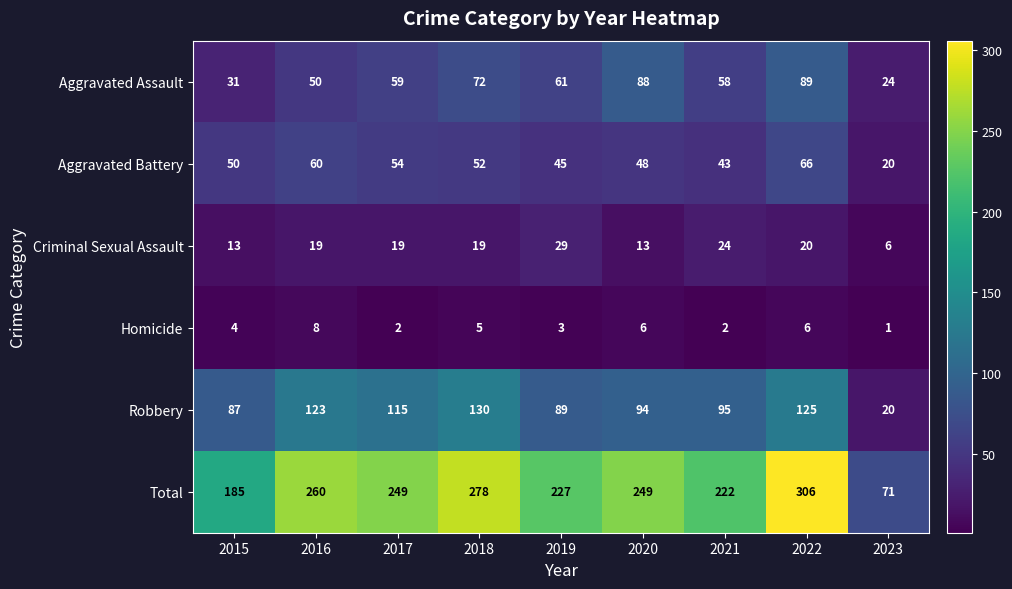

What is the sum of the Criminal Sexual Assault values at 2020 and 2022?

33